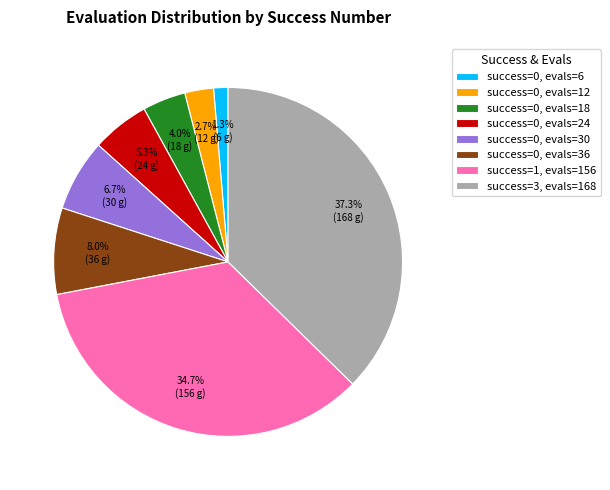

What portion of the pie excludes success=0, evals=6?

98.7%